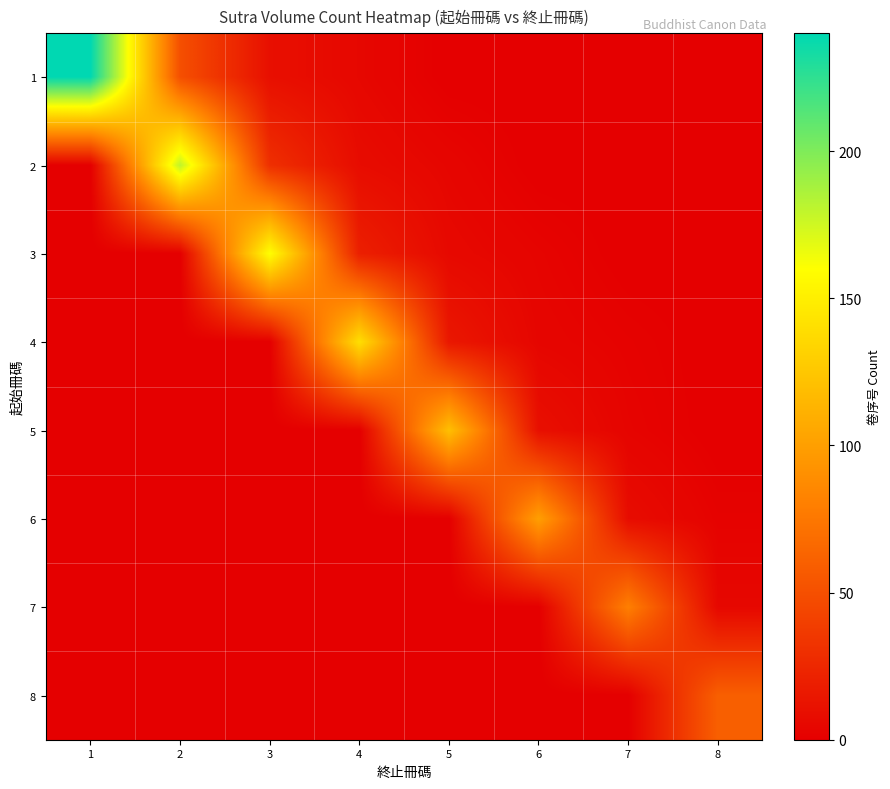

Between 1 and 2, which is larger?

1